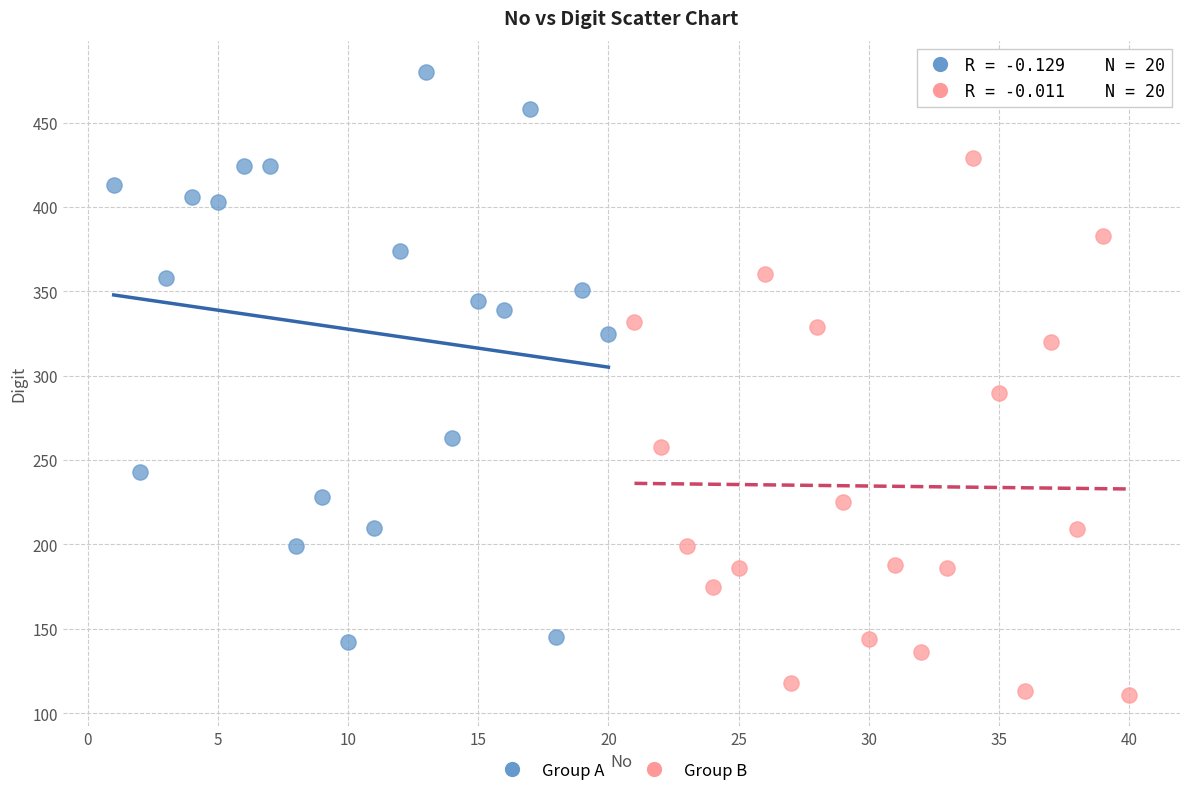

Which series reaches the maximum Y coordinate?

Group A